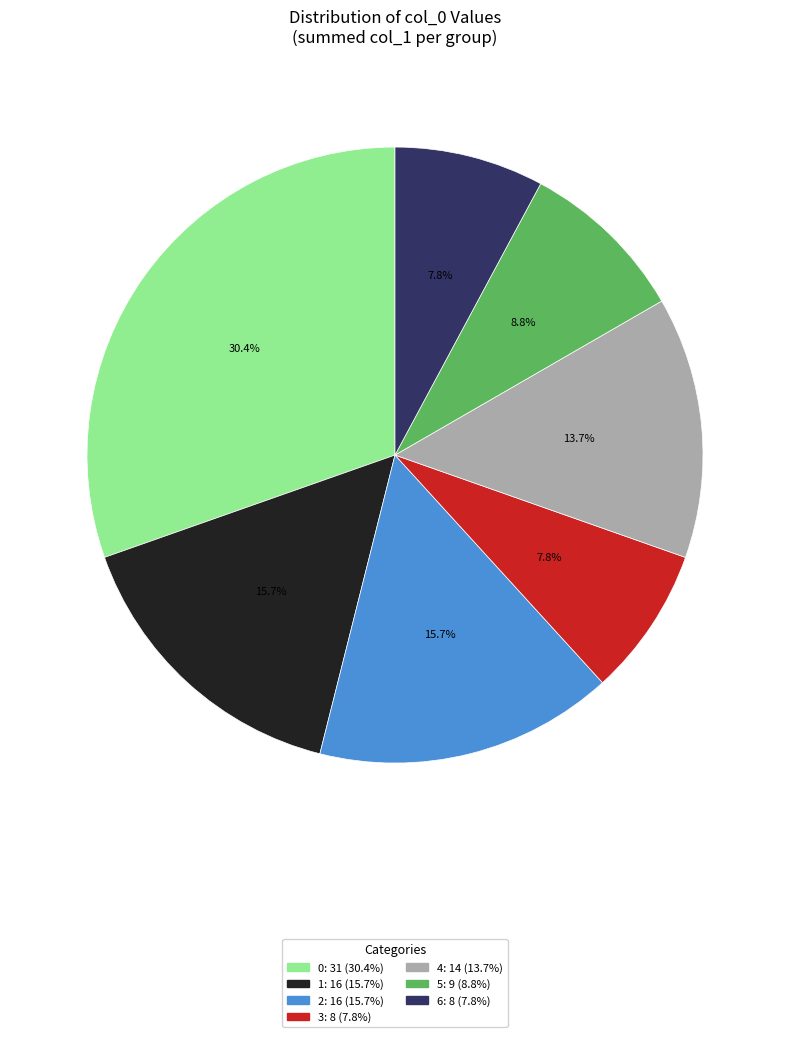

What is the ratio of the value at 6 to the value at 0?

0.3